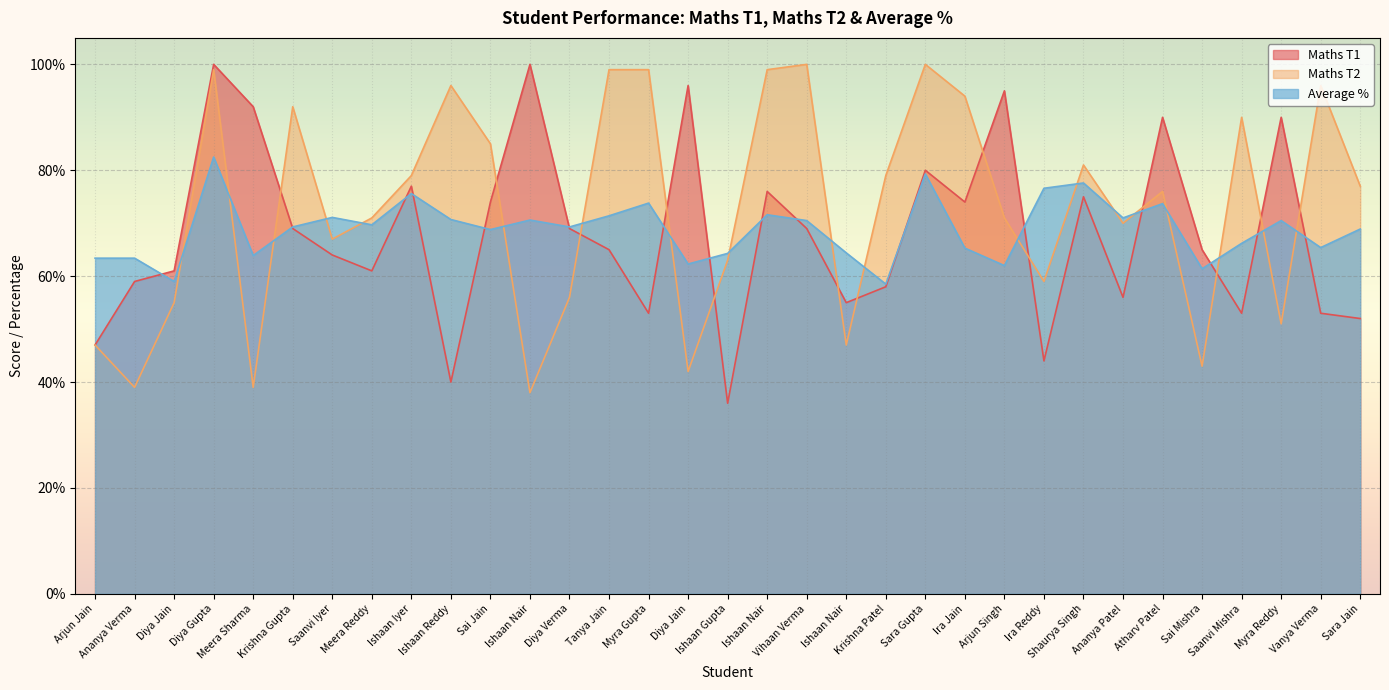

What is the difference between the Average % values at Diya Gupta and Saanvi Iyer?

11.4